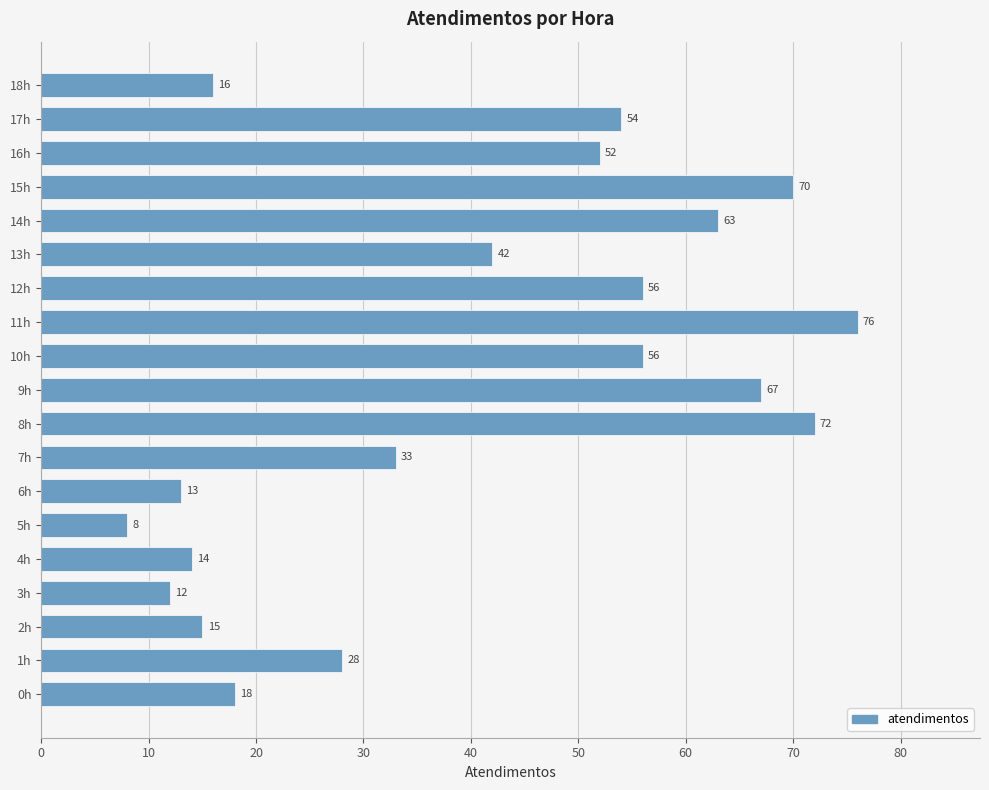

What is the difference between the maximum and minimum values?

68